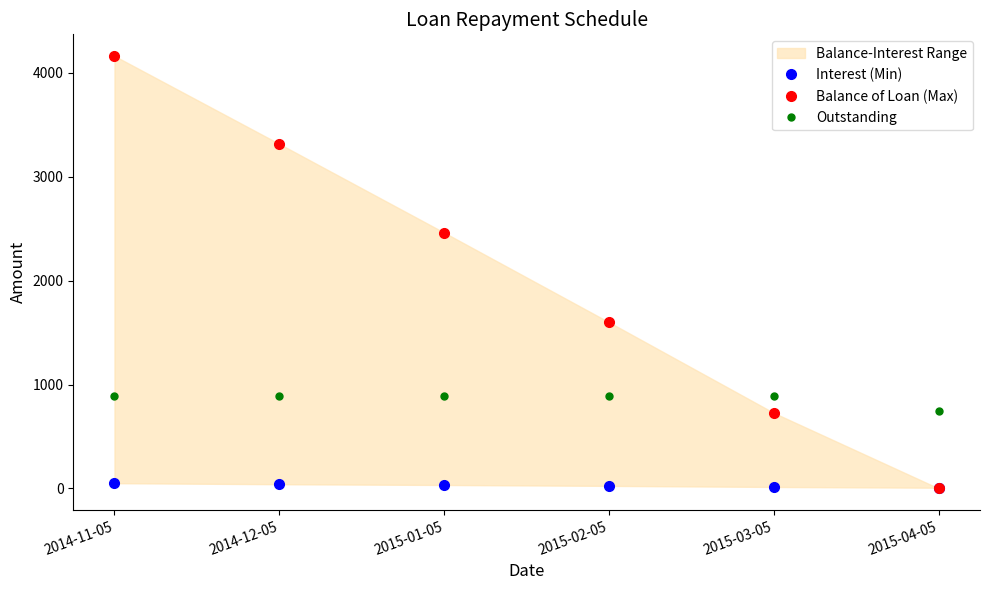

Reading left to right, what are all the values shown in this chart?

Interest (Min): 51.0	41.0	33.8	25.1	14.7	7.4
Balance of Loan (Max): 4163.3	3316.6	2462.7	1600.1	727.1	0.0
Outstanding: 887.7	887.7	887.7	887.7	887.7	745.0